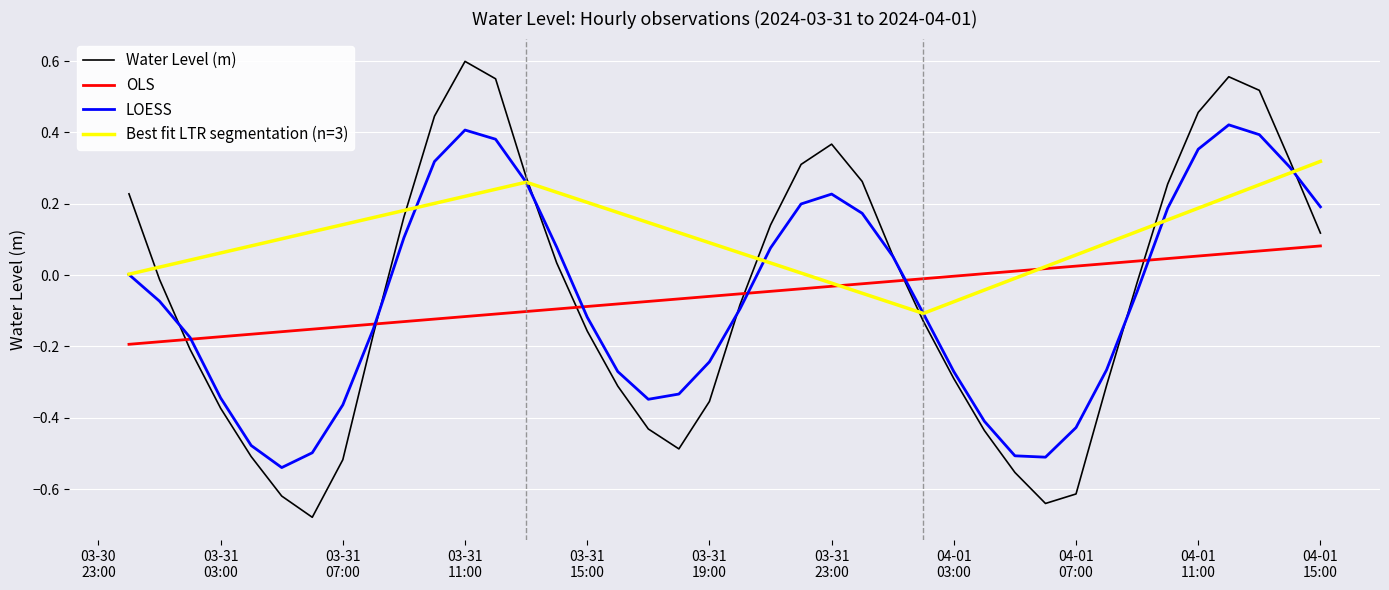

Is it true that the value at 2024-03-31 21:00:00 is 0.1?

True